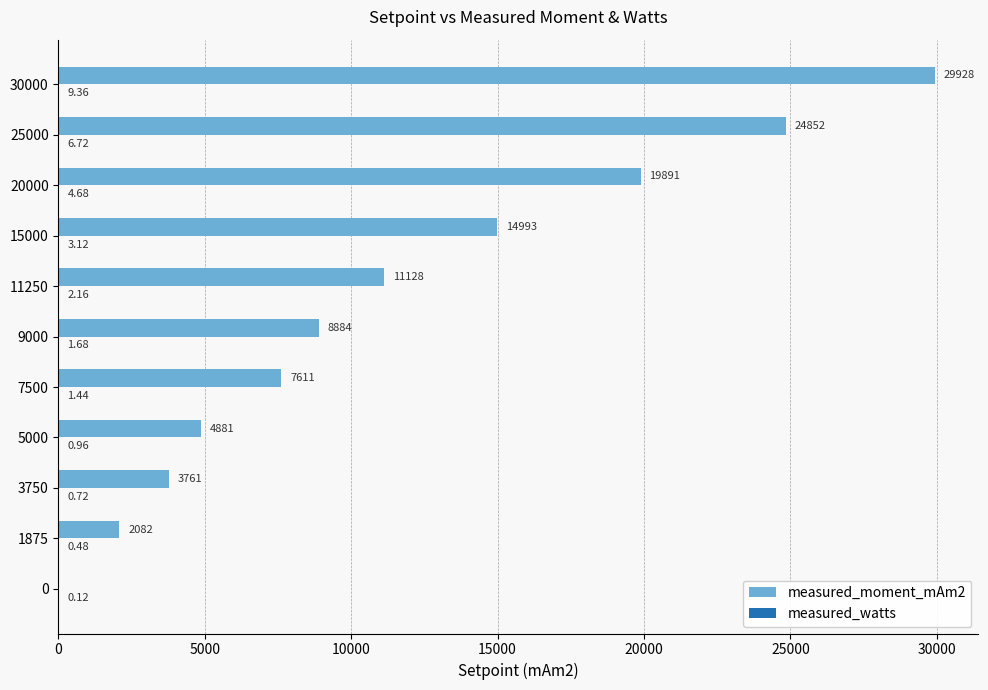

At which category is the sum across all series the highest?

30000